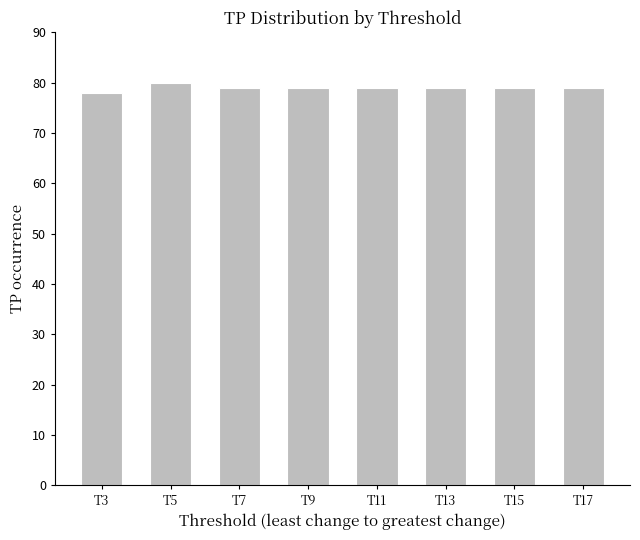

Reading right to left, extract all data points from this chart.

T17=79	T15=79	T13=79	T11=79	T9=79	T7=79	T5=80	T3=78